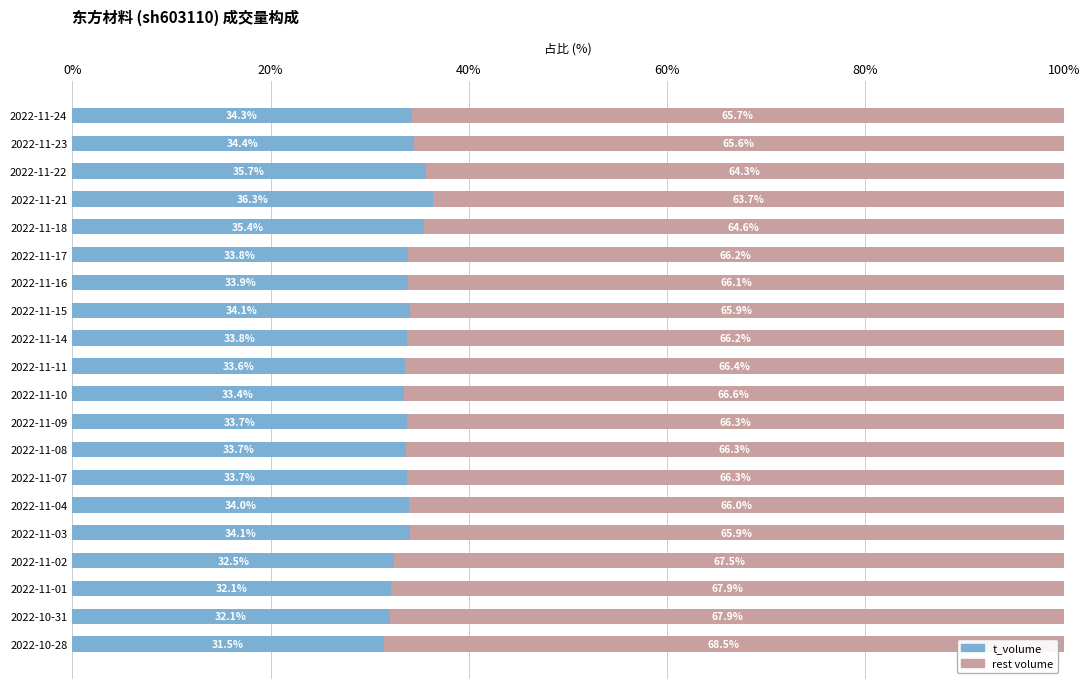

The t_volume series shows 58.1 at 2022-11-10. True or false?

False